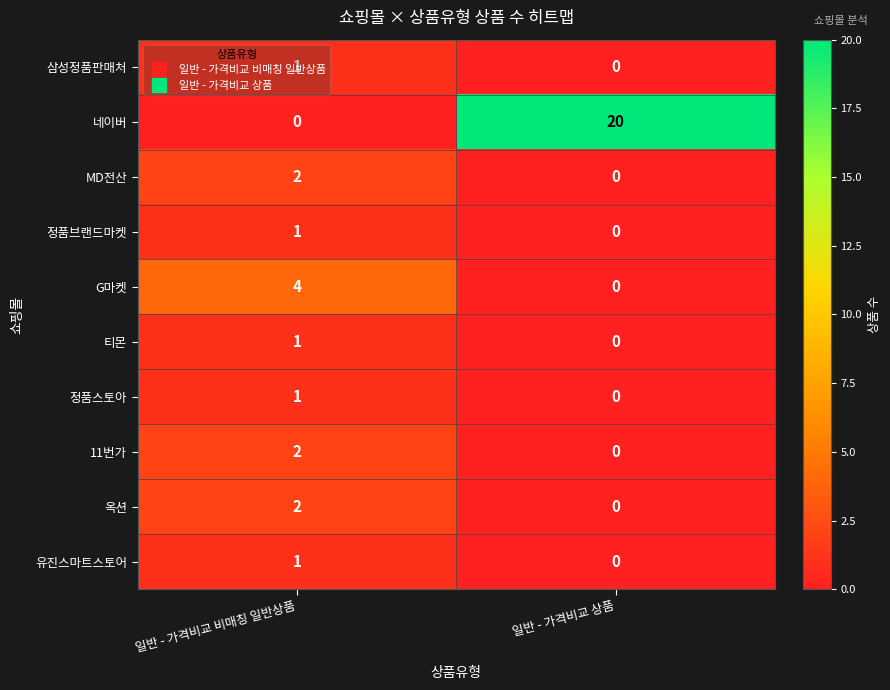

List the labels in order of 정품브랜드마켓 value, smallest first.

일반 - 가격비교 상품, 일반 - 가격비교 비매칭 일반상품